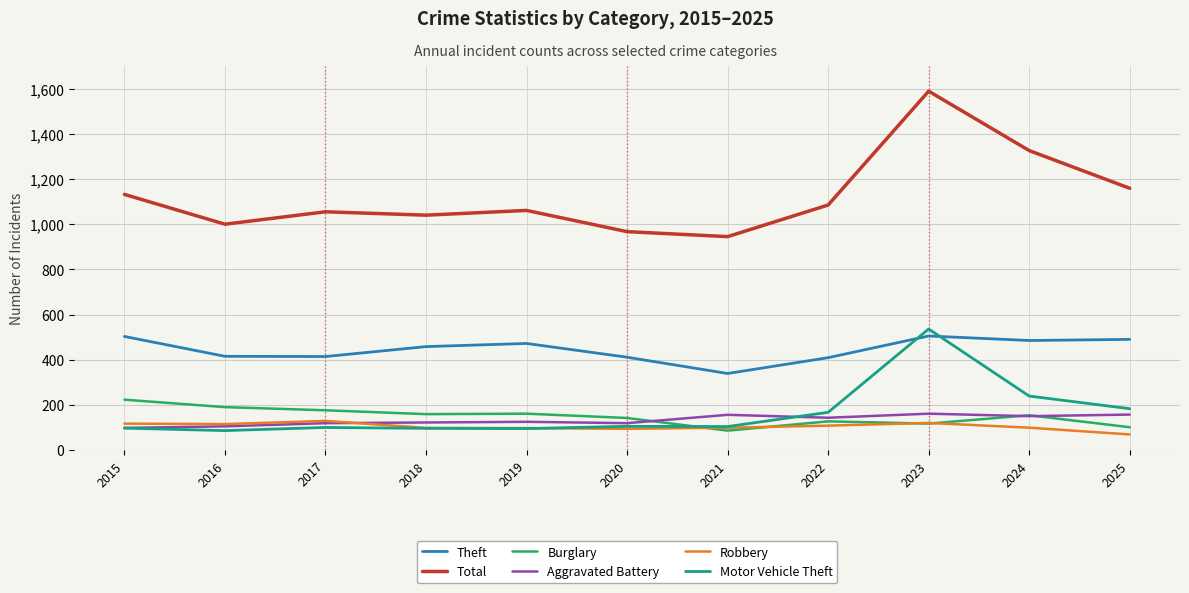

True or false: Burglary and Total cross at least once.

False